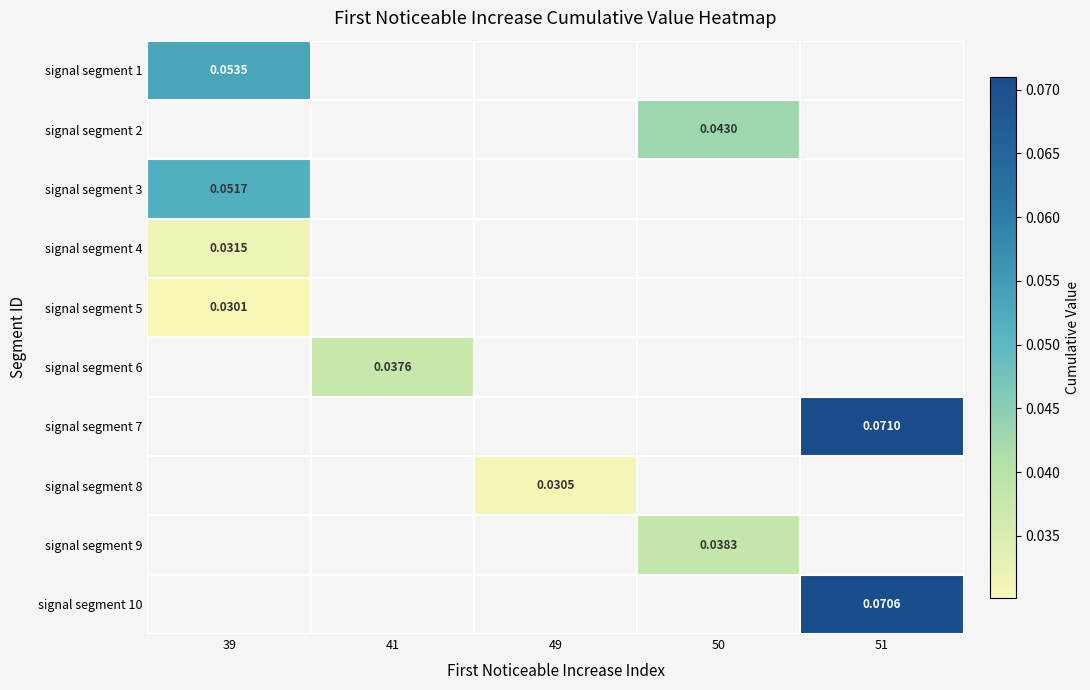

The signal segment 4 series shows 0.0 at 39. True or false?

True